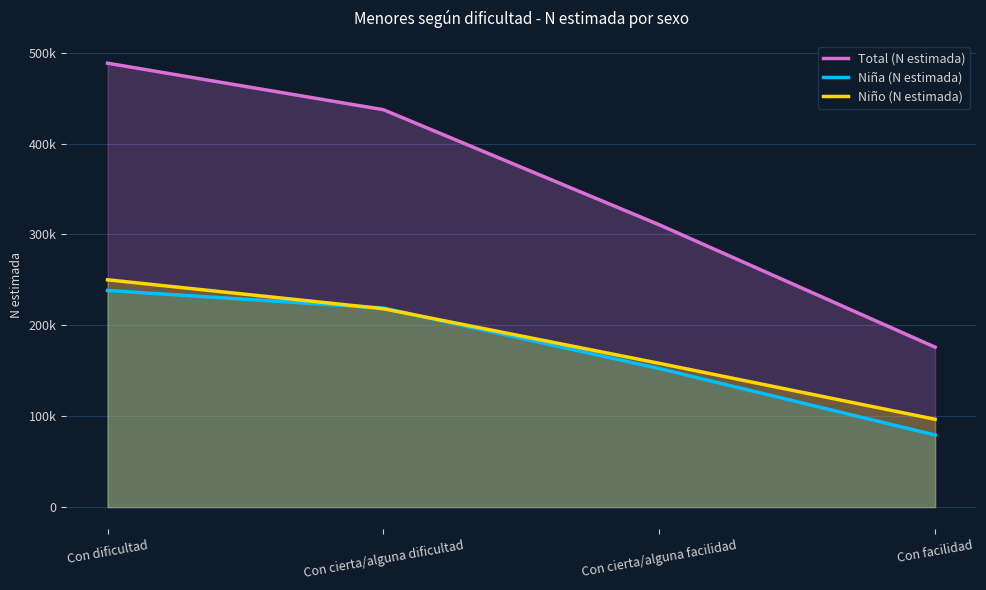

What is the label of the 2nd point from the left?

Con cierta/alguna dificultad